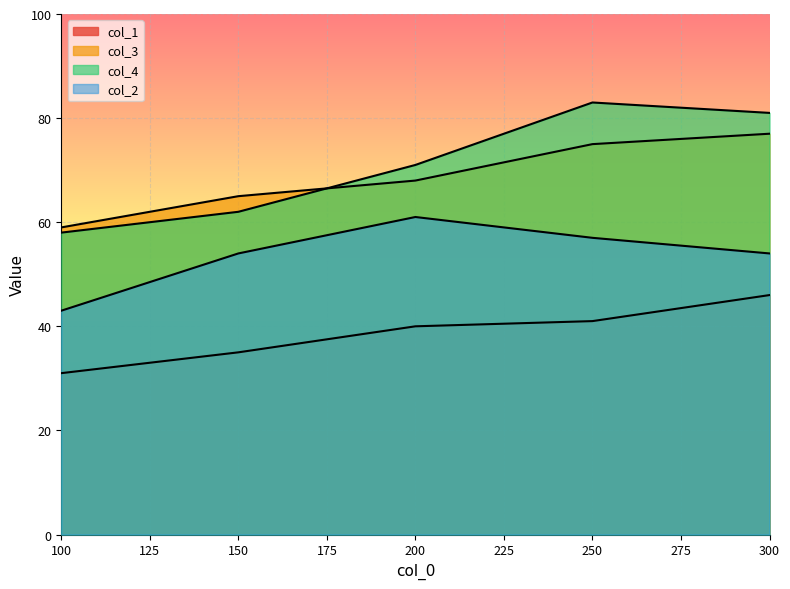

What is the difference between the maximum and minimum values in the col_3 series?

18